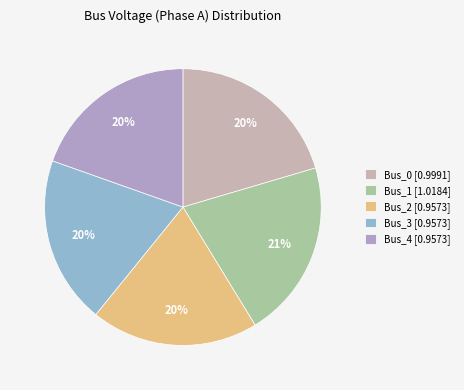

Which slice is the smallest?

Bus_4